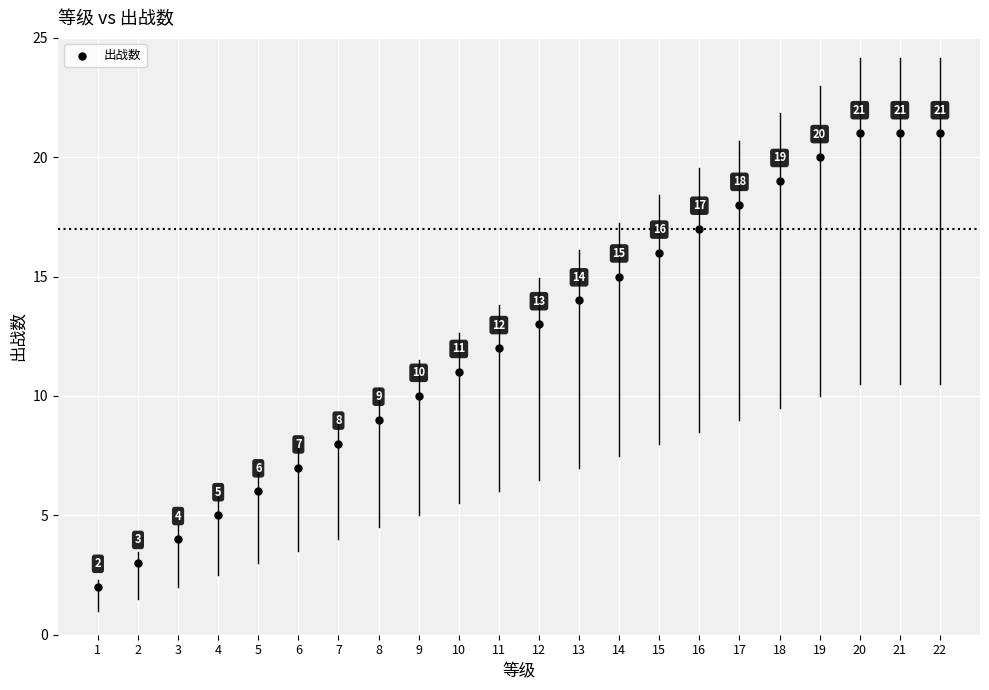

What is the range of X values (max minus min)?

21